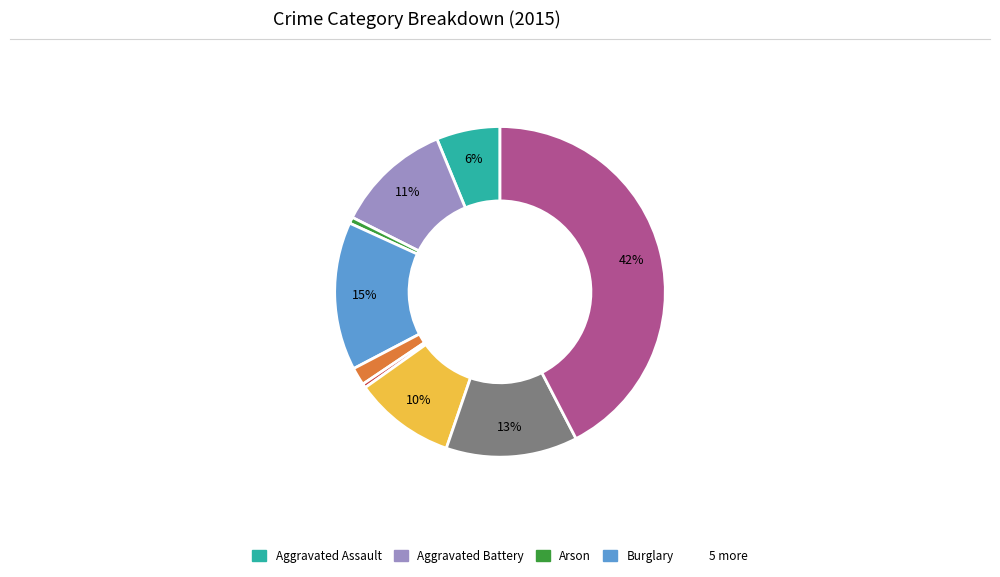

Is there any slice that represents more than half of the pie?

No